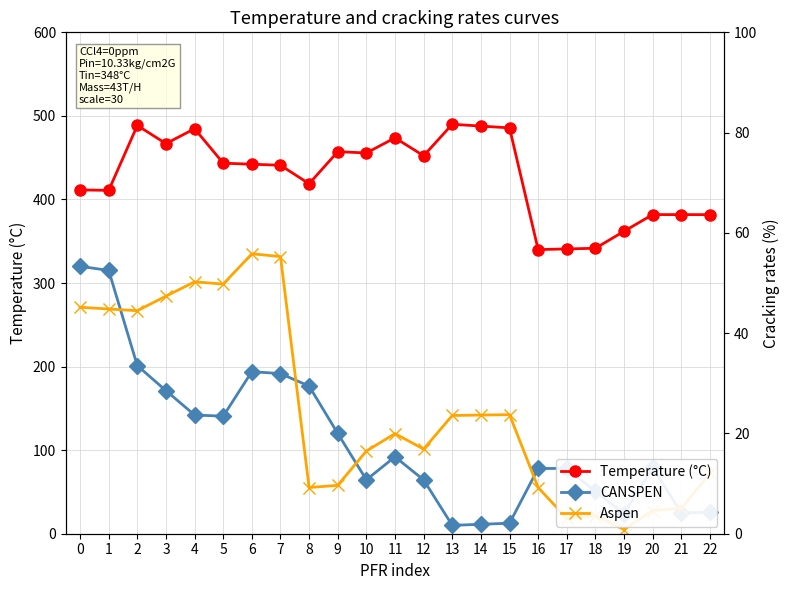

Which series has the largest range (max minus min)?

Aspen